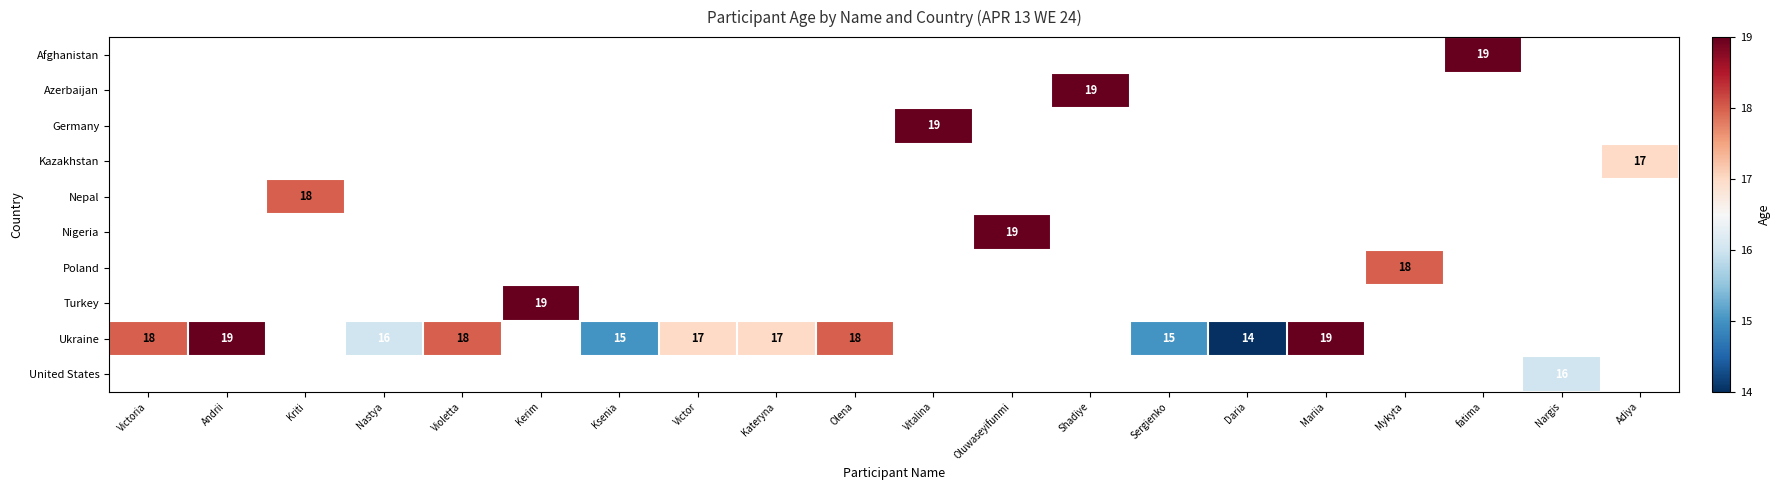

How many data points does each series have?

20